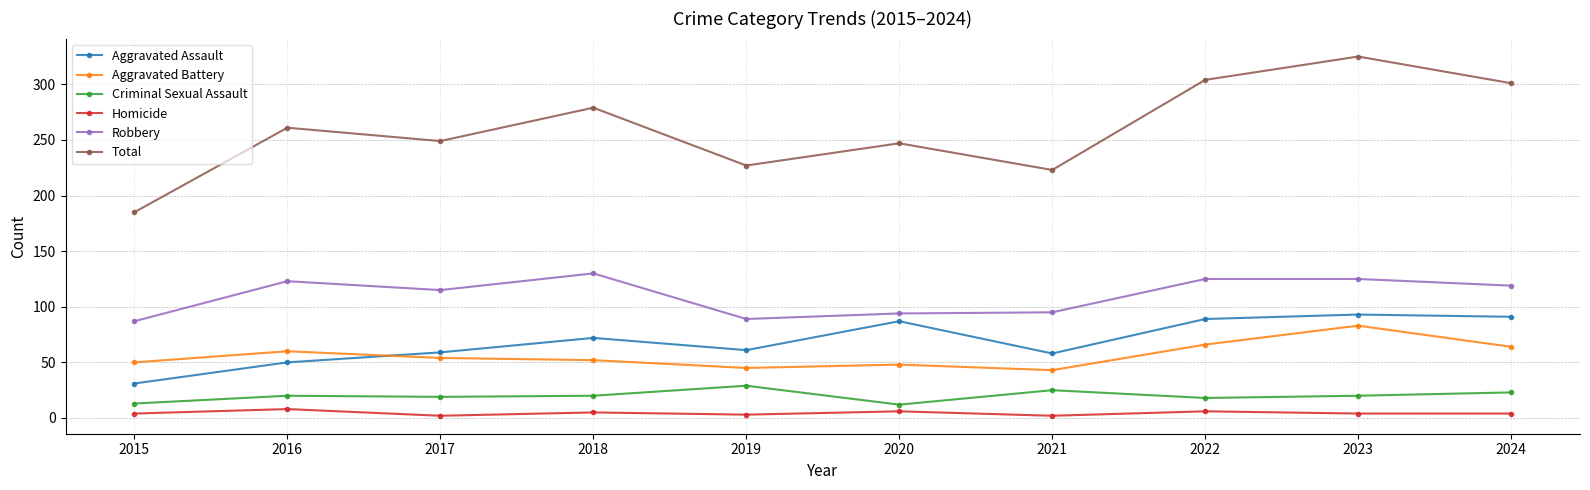

At how many categories does at least one series exceed 190?

9